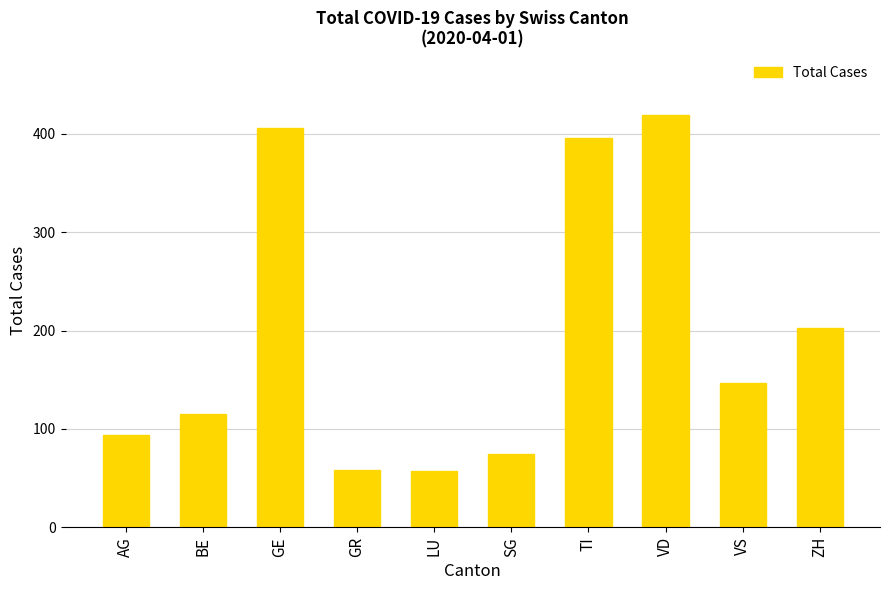

Where is the data nearest to the value 238?

ZH